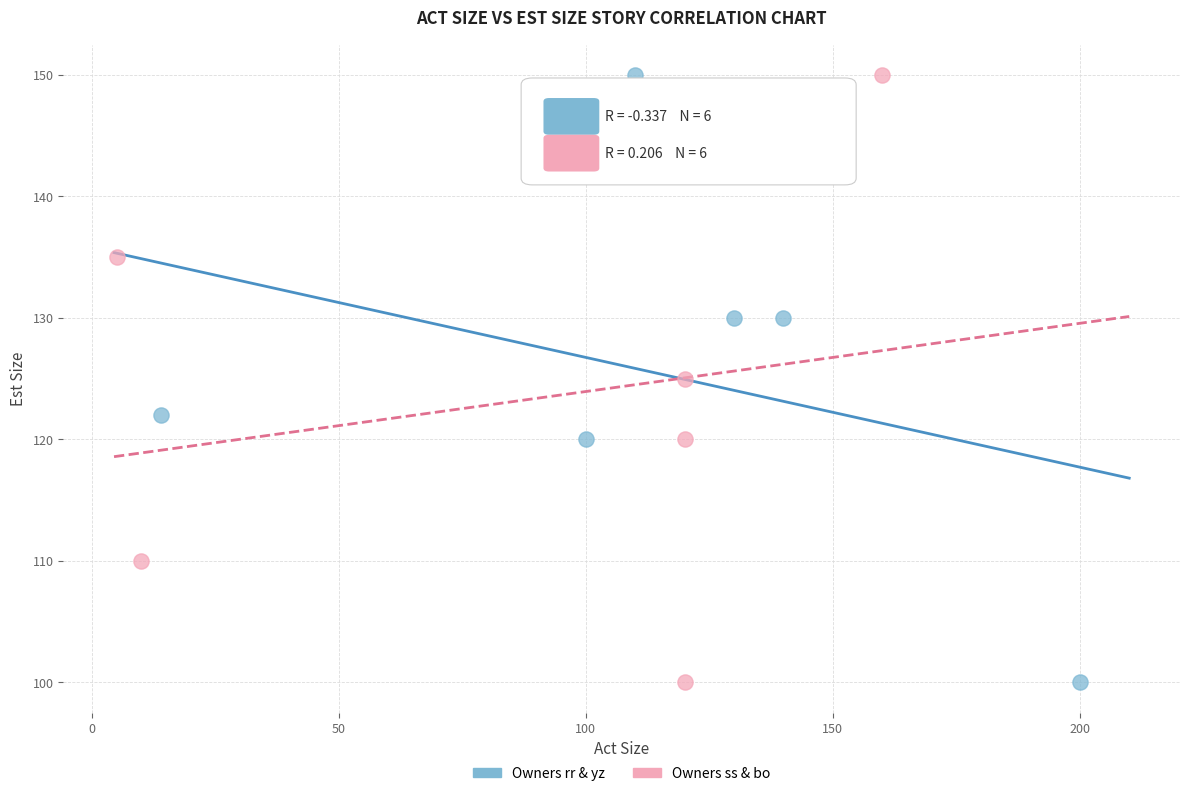

What are all the series names shown in the legend?

Owners rr & yz, Owners ss & bo